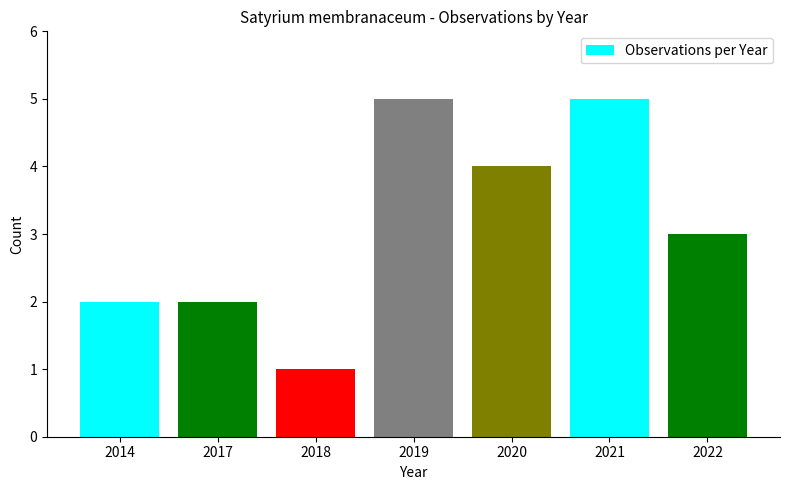

How many distinct data groups are displayed?

1